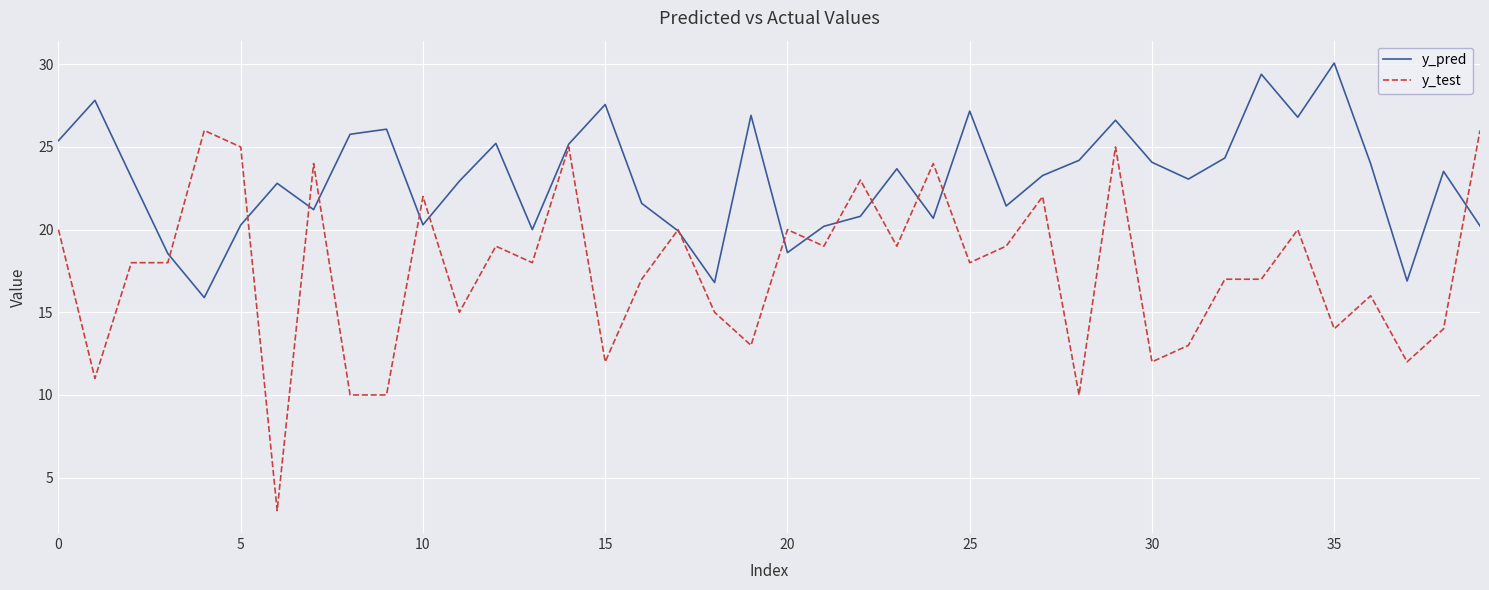

Does the chart have visible grid lines?

Yes